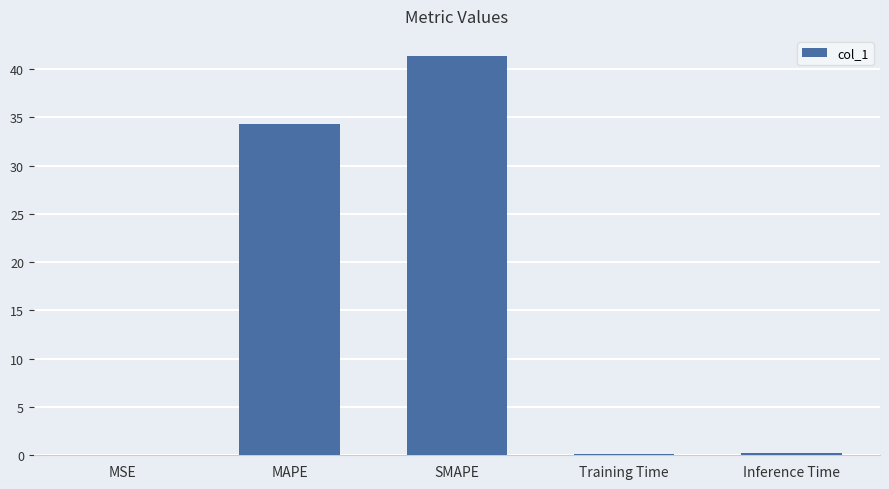

At which label is the value closest to 20?

MAPE